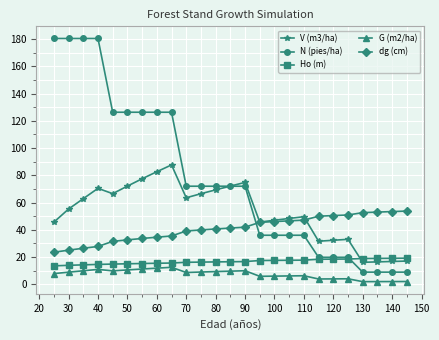

Which series has the widest spread of values?

N (pies/ha)